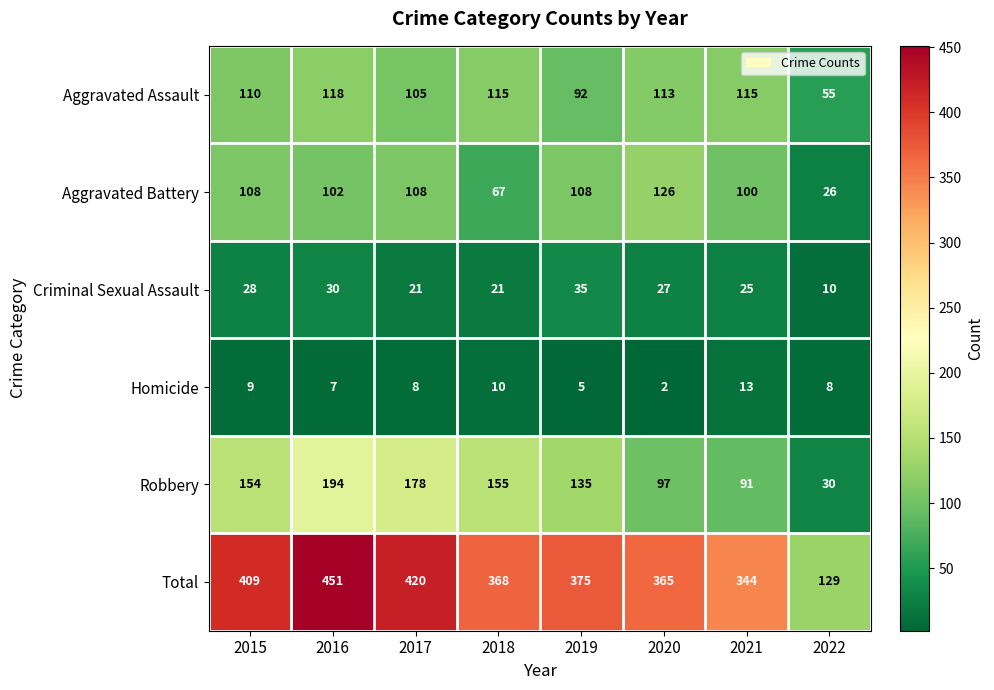

Which series has the largest total across all categories?

Total